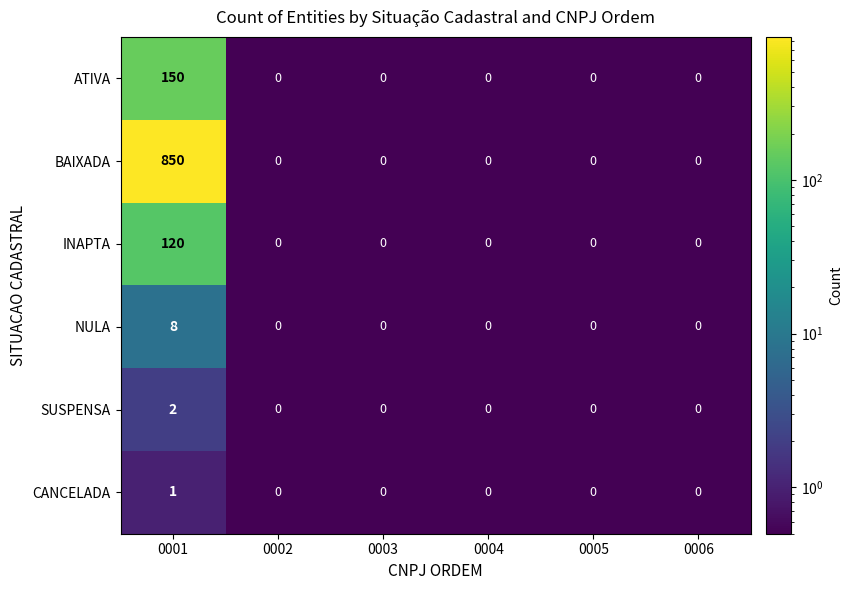

What is the maximum value for BAIXADA?

850